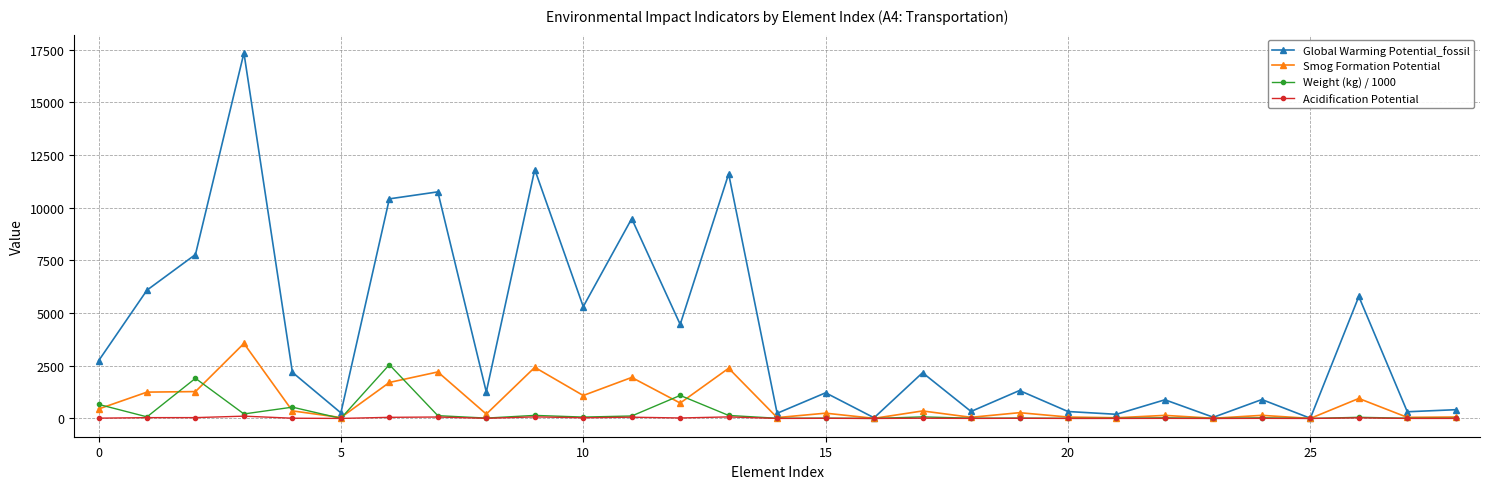

What is the maximum value shown in the chart?

17350.6